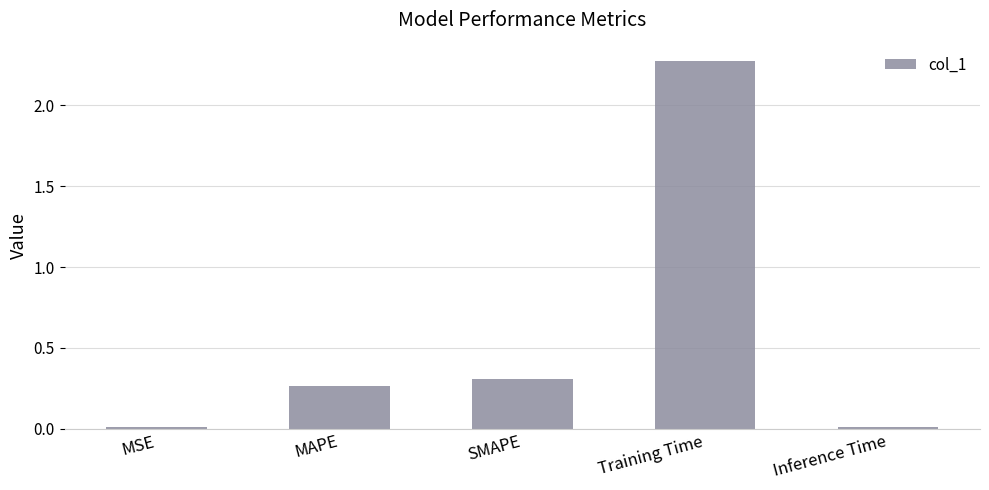

The value at MAPE is 0.1. True or false?

False